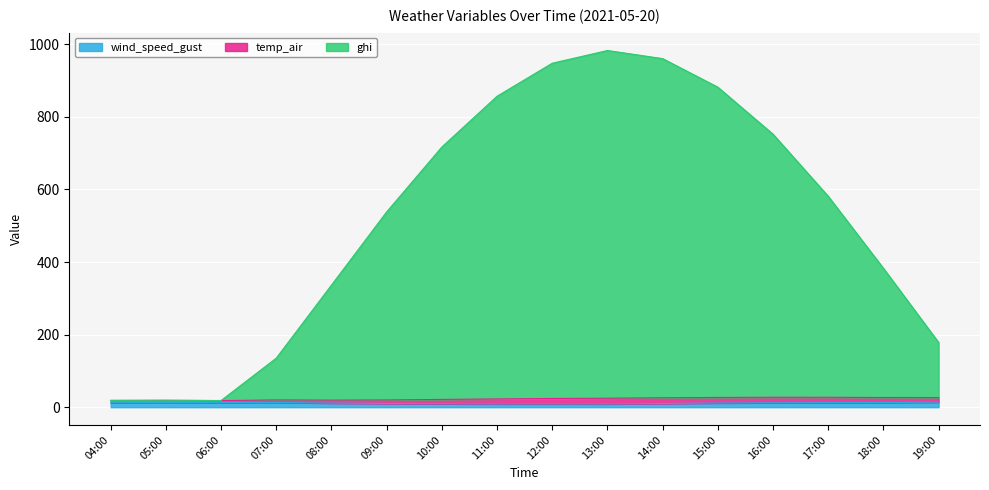

How many interior local valleys does the ghi series have?

1